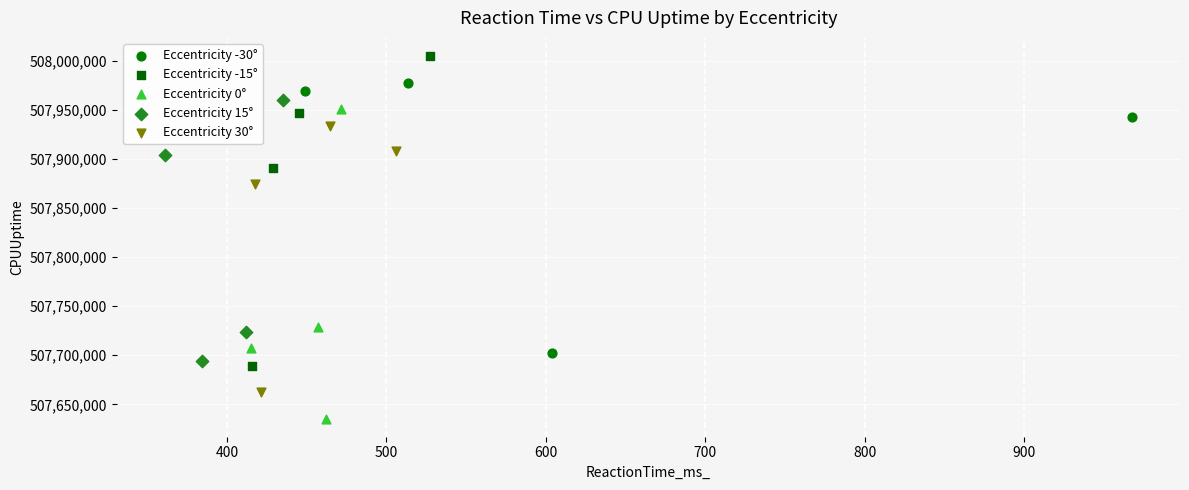

Which series has the largest Y range (max minus min)?

Eccentricity -15°